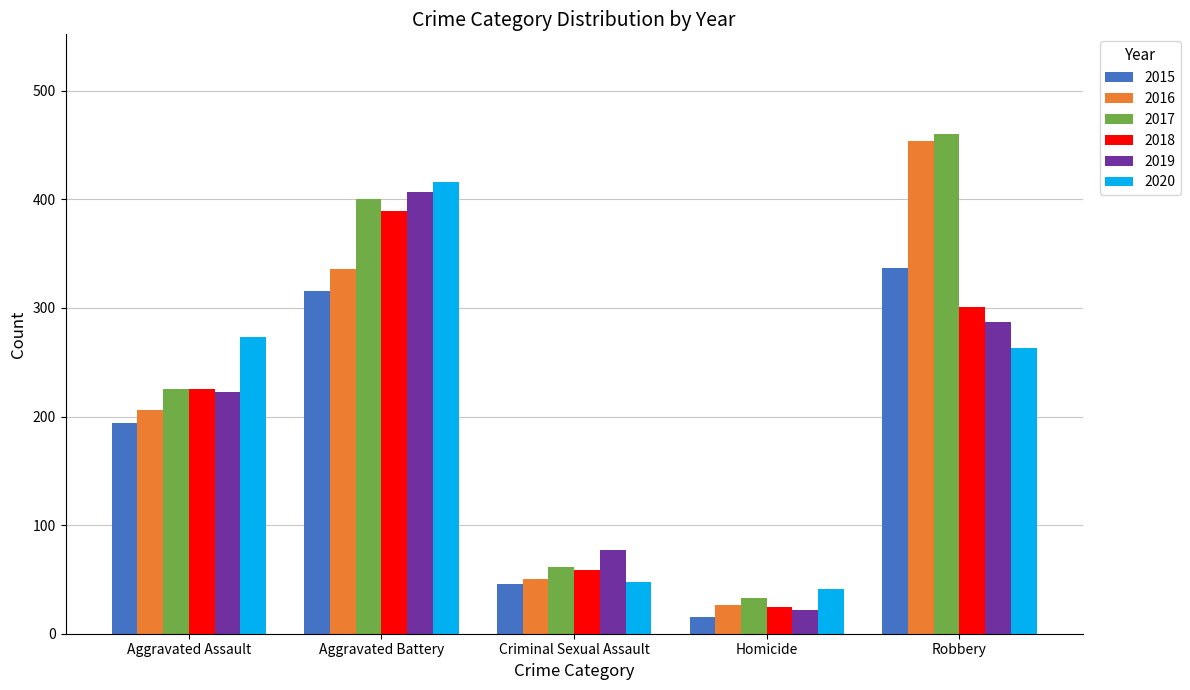

What is the total value across all series at Homicide?

162